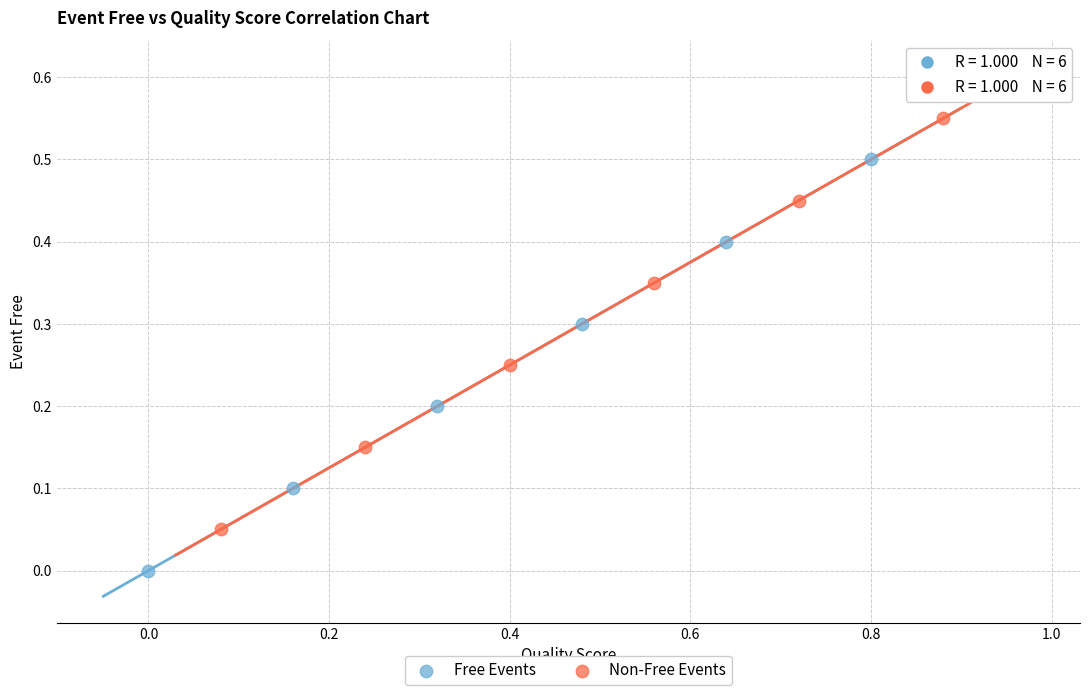

Which series reaches the maximum Y coordinate?

Non-Free Events